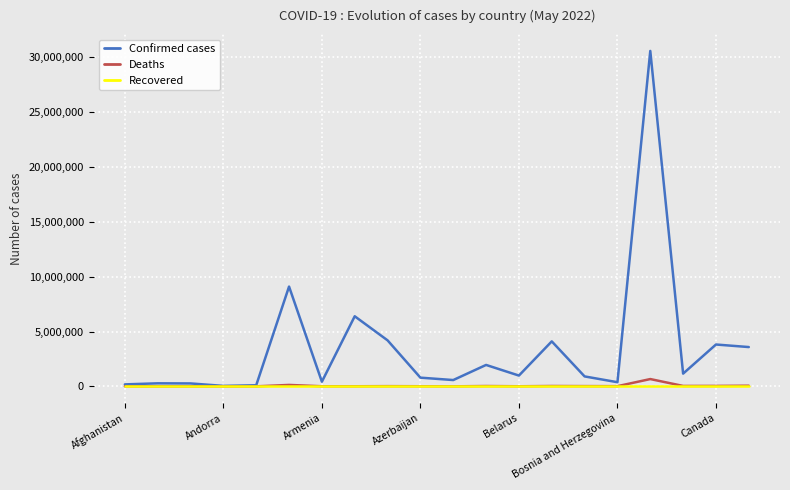

Which series has the largest range (max minus min)?

Confirmed cases